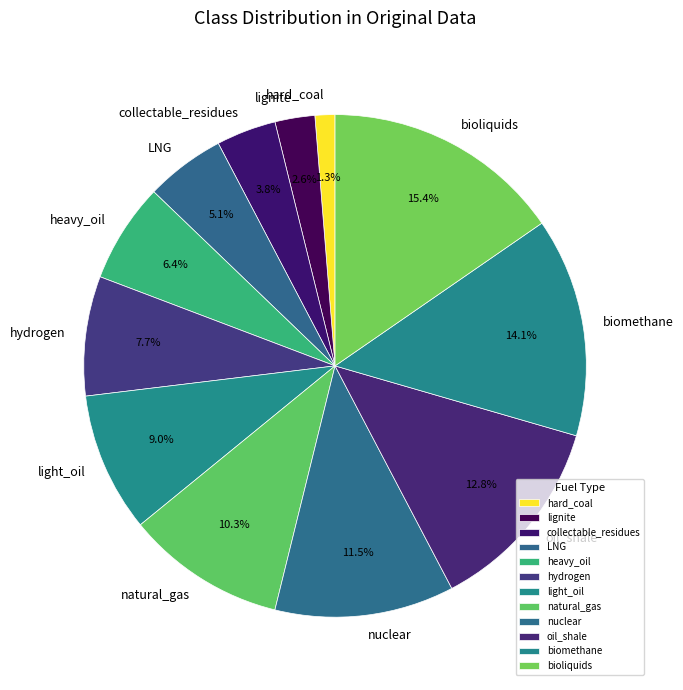

What is the largest slice in the pie chart?

bioliquids